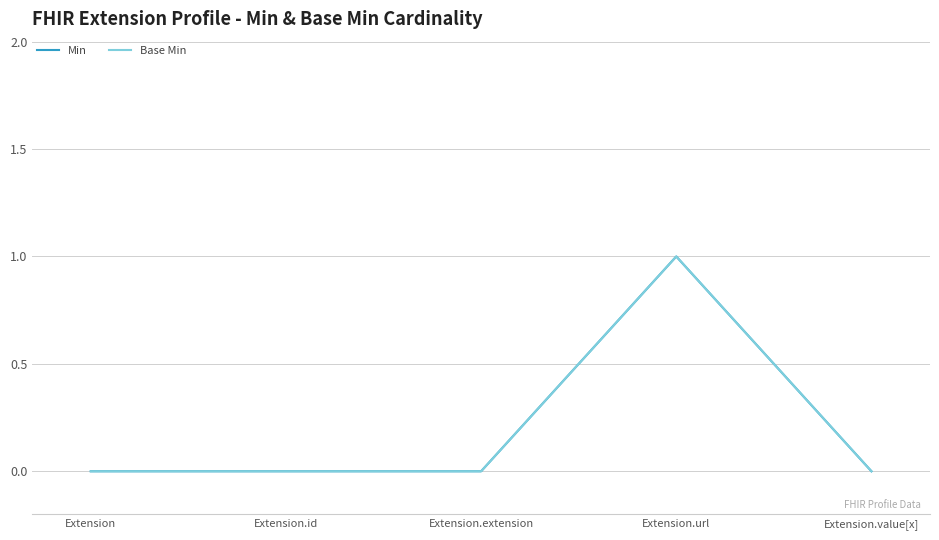

Which category has the highest value in the Base Min series?

Extension.url